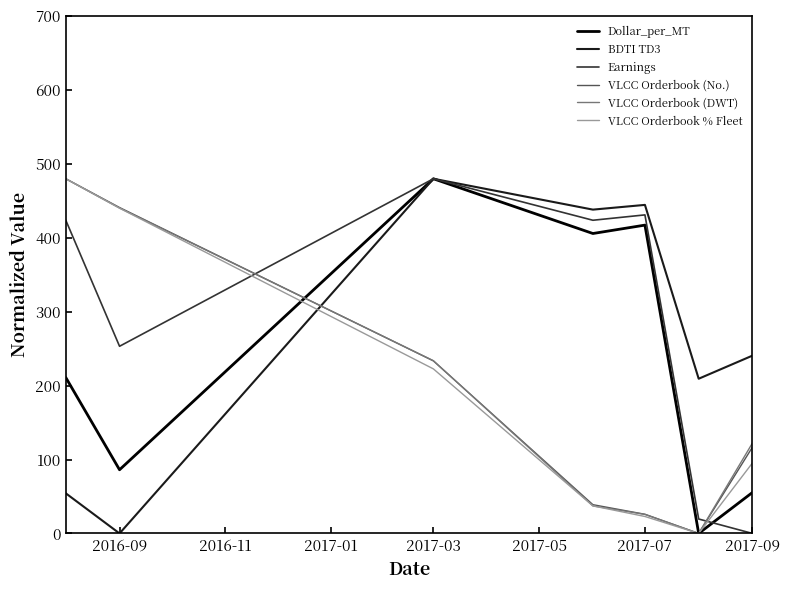

After their last crossing, which series has the higher values: BDTI TD3 or VLCC Orderbook (No.)?

BDTI TD3